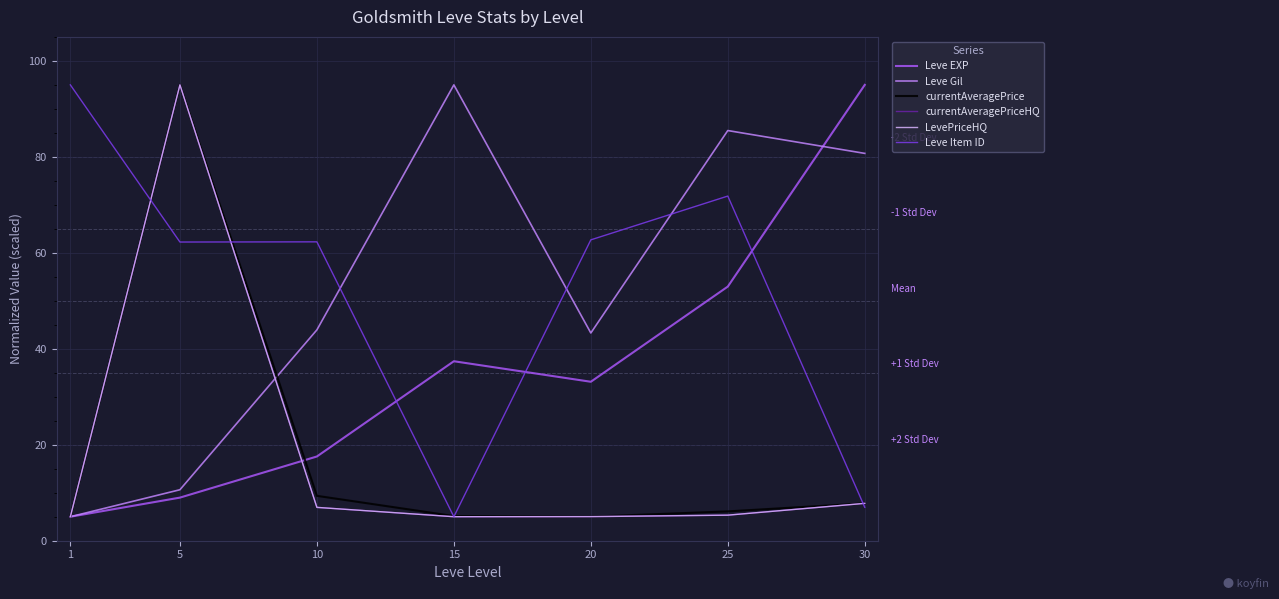

Does the chart display data point markers on the line(s)?

No